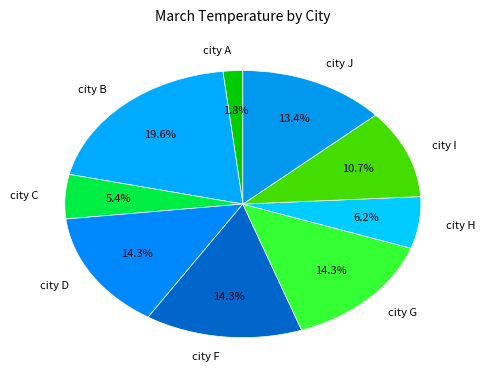

What is the largest slice in the pie chart?

city B